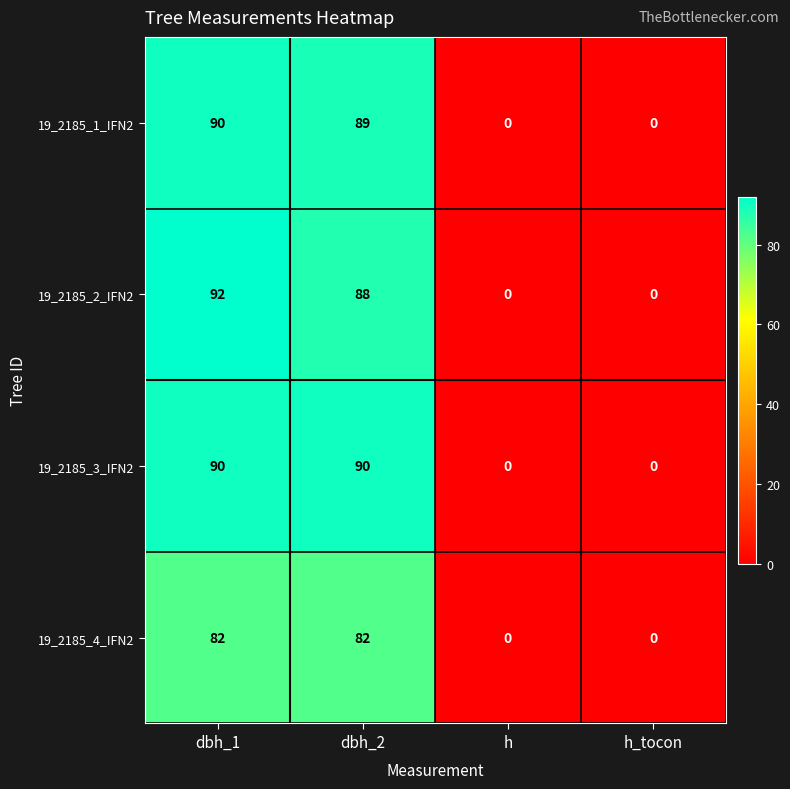

Is the value of 19_2185_1_IFN2 at dbh_2 greater than the value of 19_2185_3_IFN2 at h?

Yes